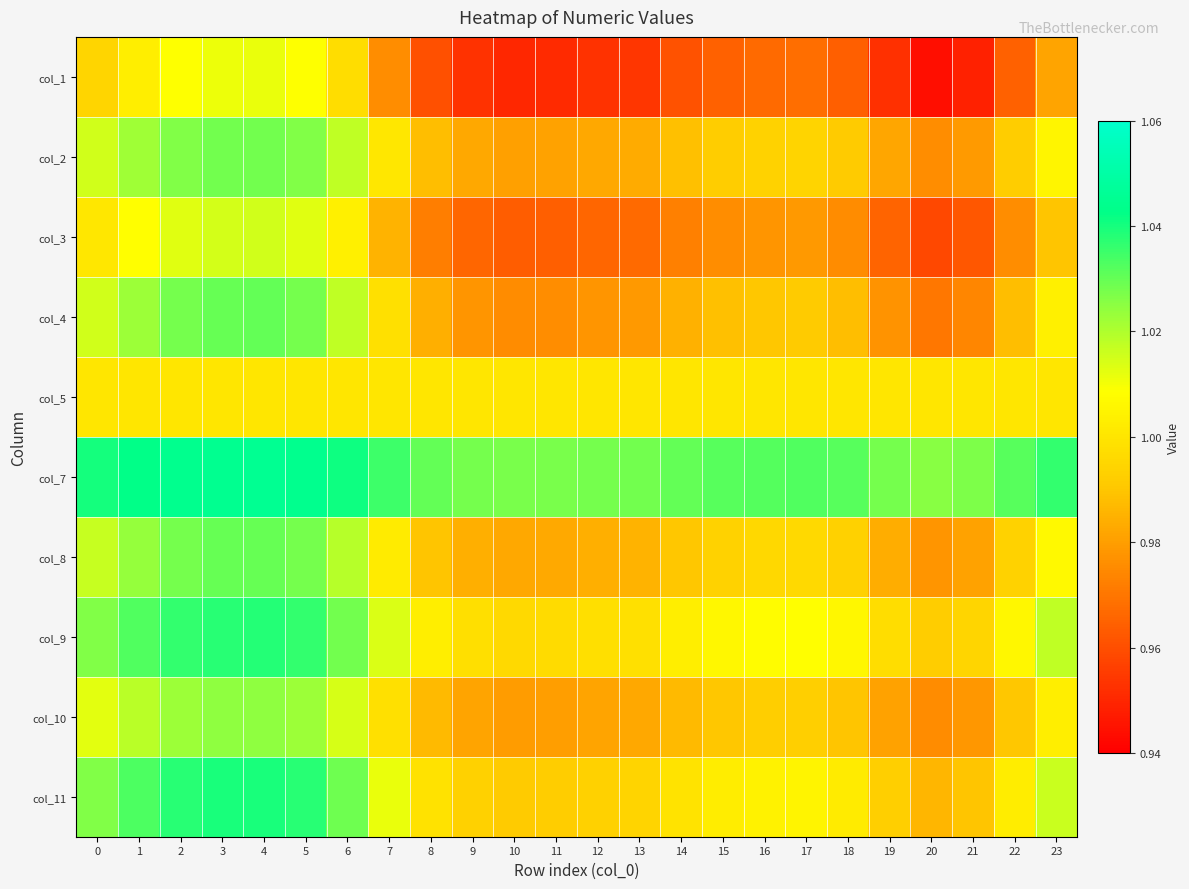

At which category does the chart reach its peak across all series?

4